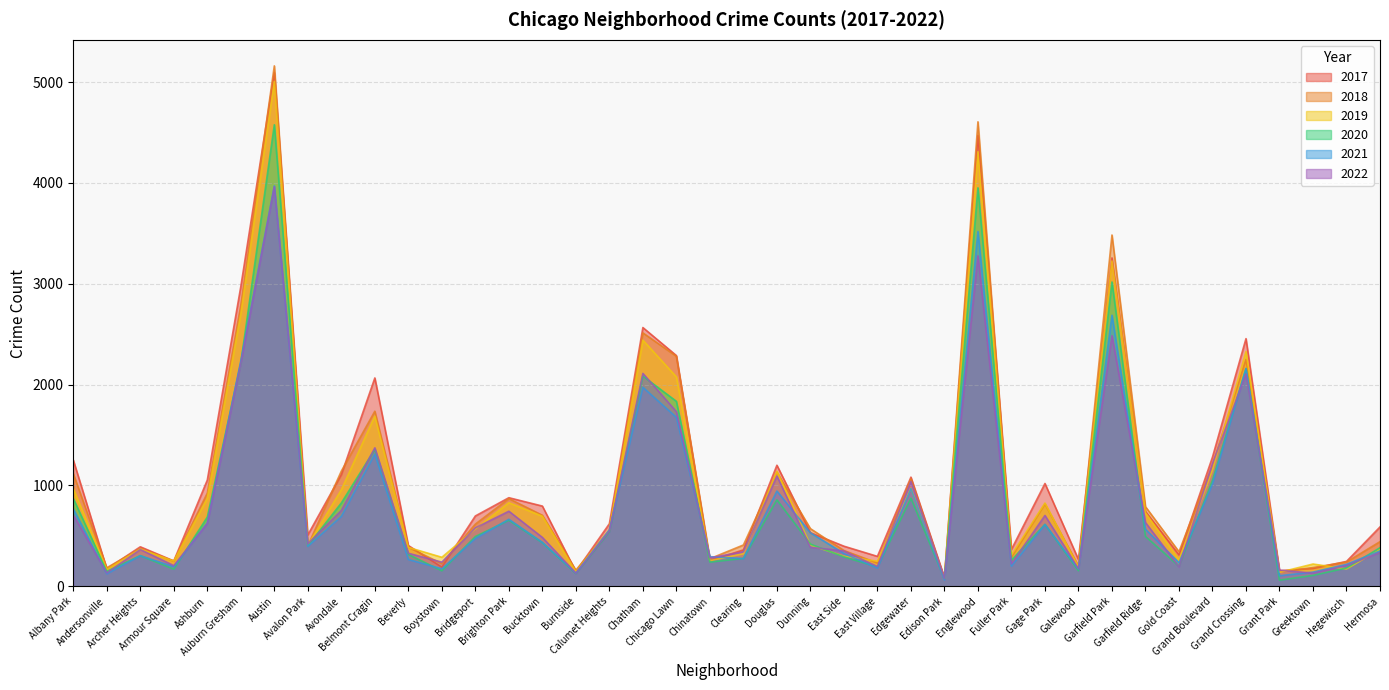

Rank the series by their maximum value, from lowest to highest.

2022, 2021, 2020, 2019, 2017, 2018